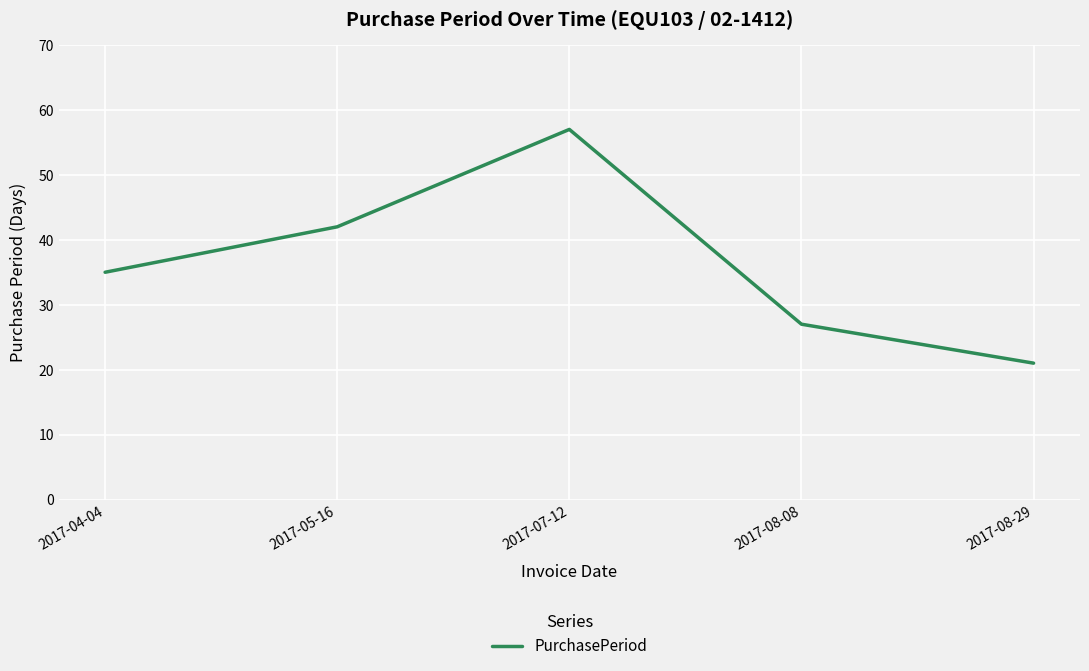

What position from the left is 2017-08-08?

4